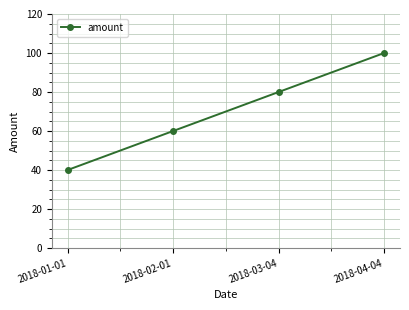

List the labels in order of value, largest first.

2018-04-04, 2018-03-04, 2018-02-01, 2018-01-01